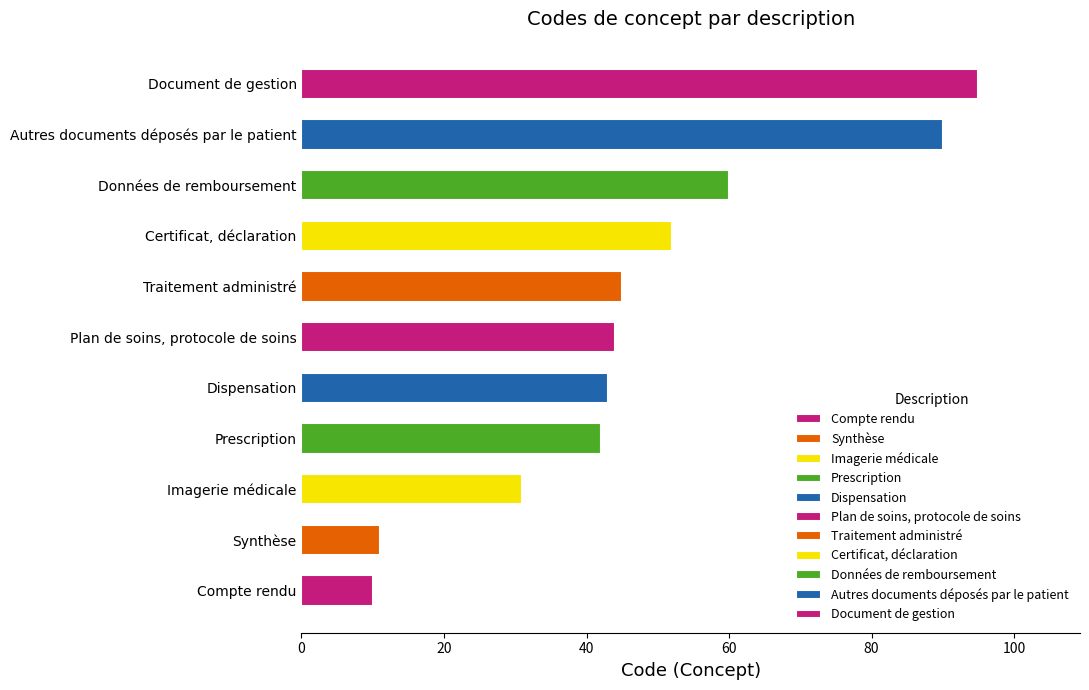

What is the difference between the second highest and second lowest values?

79